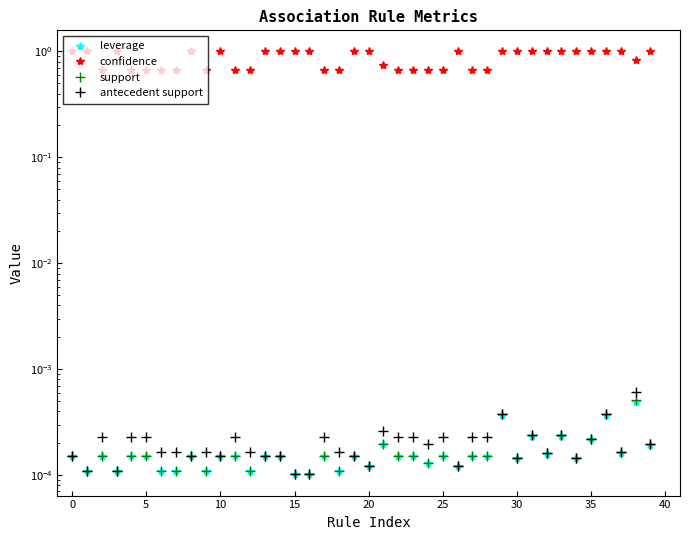

Which has a higher value, 30 or 21?

21